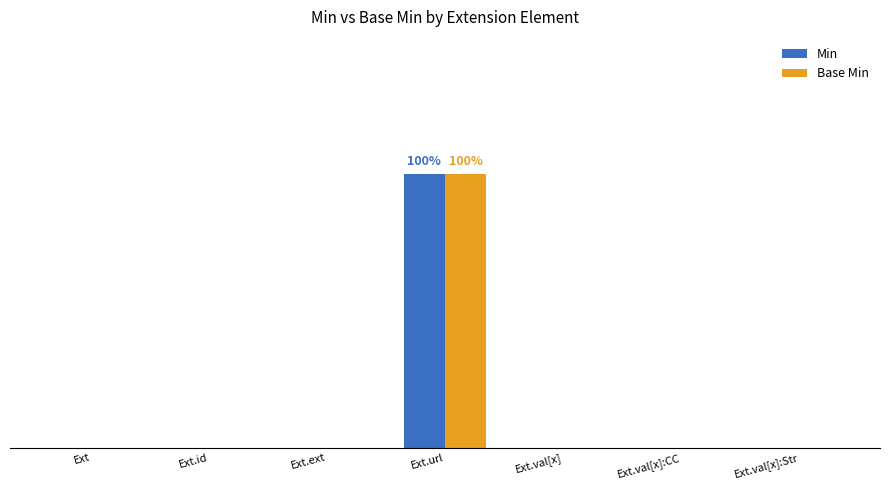

What position from the left is Ext.url?

4